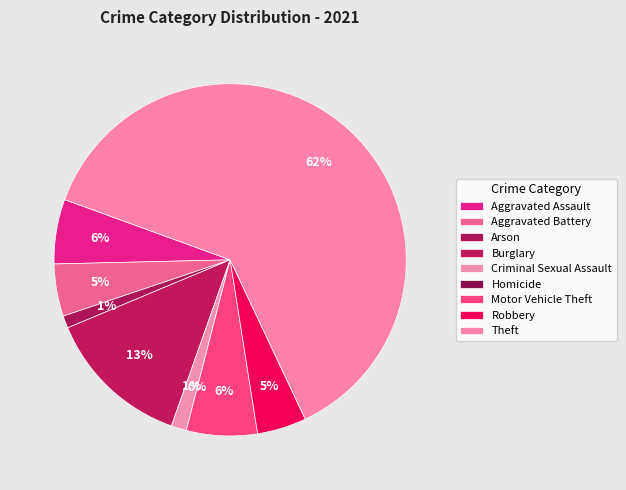

To the nearest percent, what portion does Aggravated Assault represent?

6%